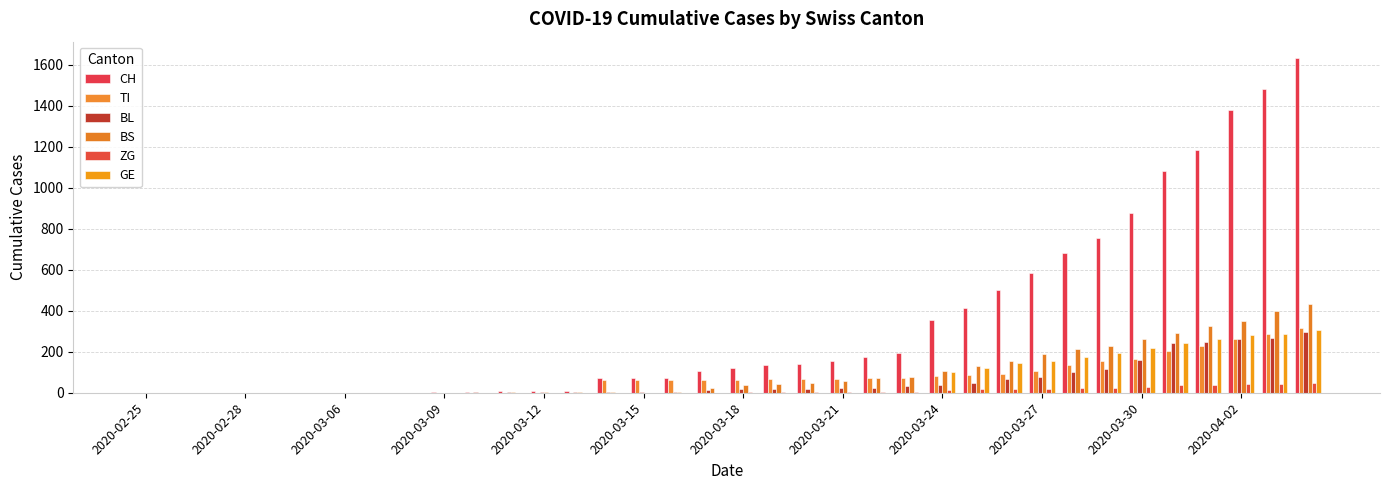

How many groups of bars are there?

36